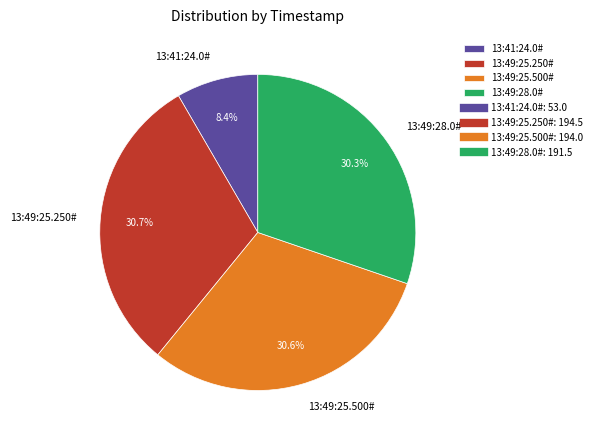

Count the number of slices in the pie.

4